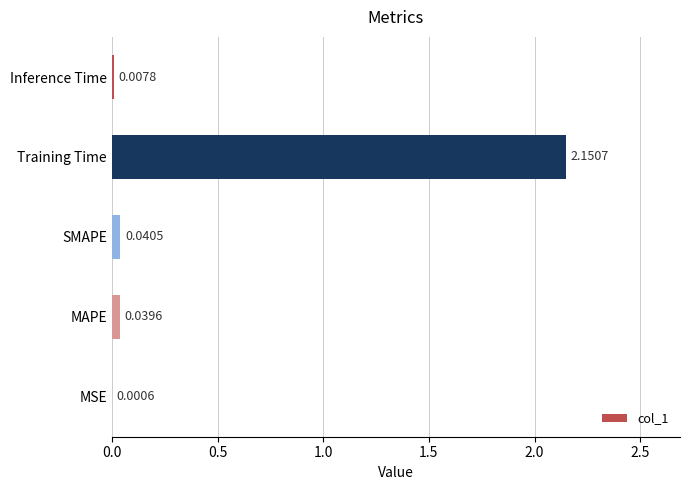

What is the change in value from Training Time to Inference Time?

-2.1